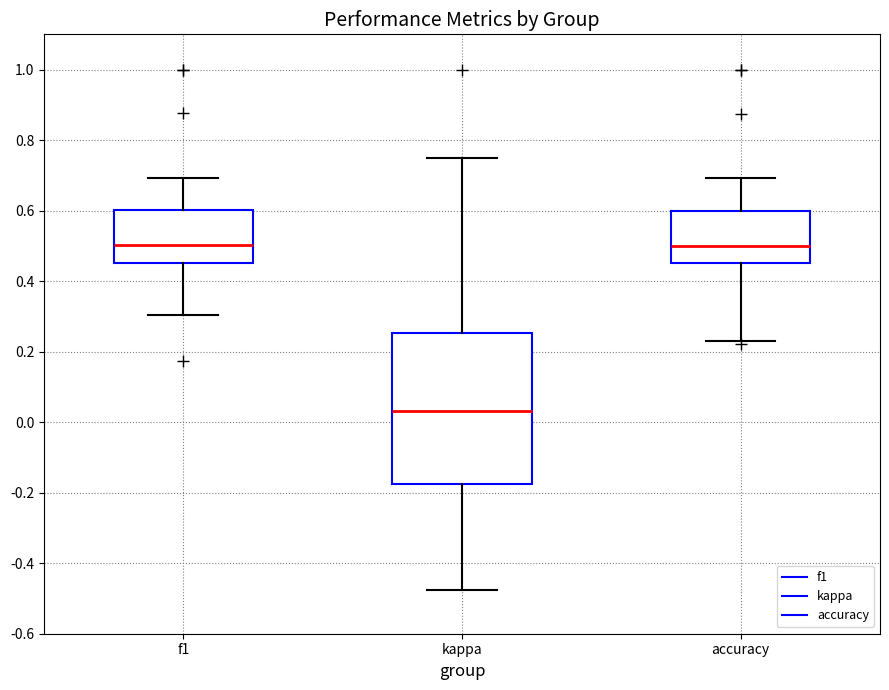

Reading left to right, transcribe this box plot: for each box, give where its median line is, the range the box spans, and where its two whiskers end, as read against the y-axis. The values are not printed on the chart, so give them approximately, as read against the axis.

f1: median 0.50, box 0.46 to 0.60, whiskers 0.30 to 0.70
kappa: median 0.04, box -0.18 to 0.26, whiskers -0.48 to 0.76
accuracy: median 0.50, box 0.46 to 0.60, whiskers 0.24 to 0.70